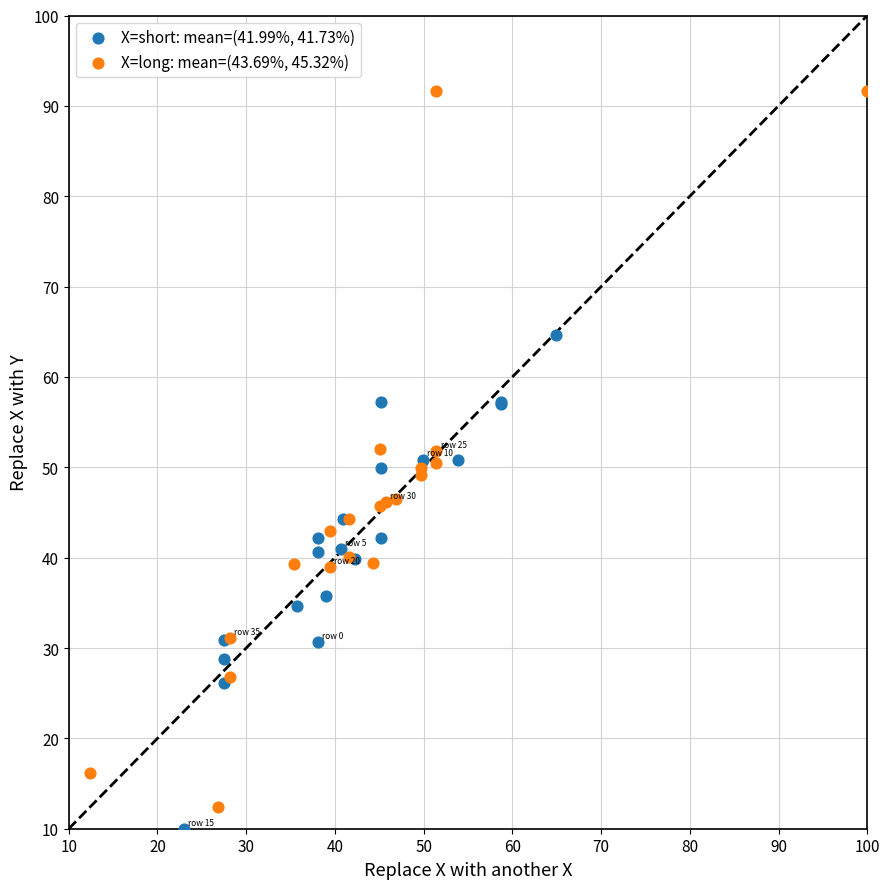

Which series has the largest Y range (max minus min)?

X=long: mean=(43.69%, 45.32%)